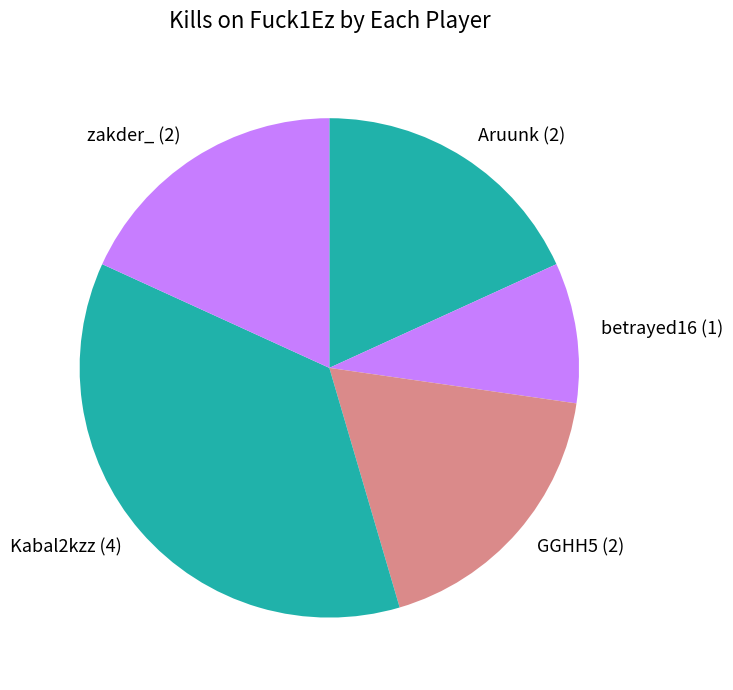

Do Kabal2kzz (4) and betrayed16 (1) together represent more than half of the pie?

No